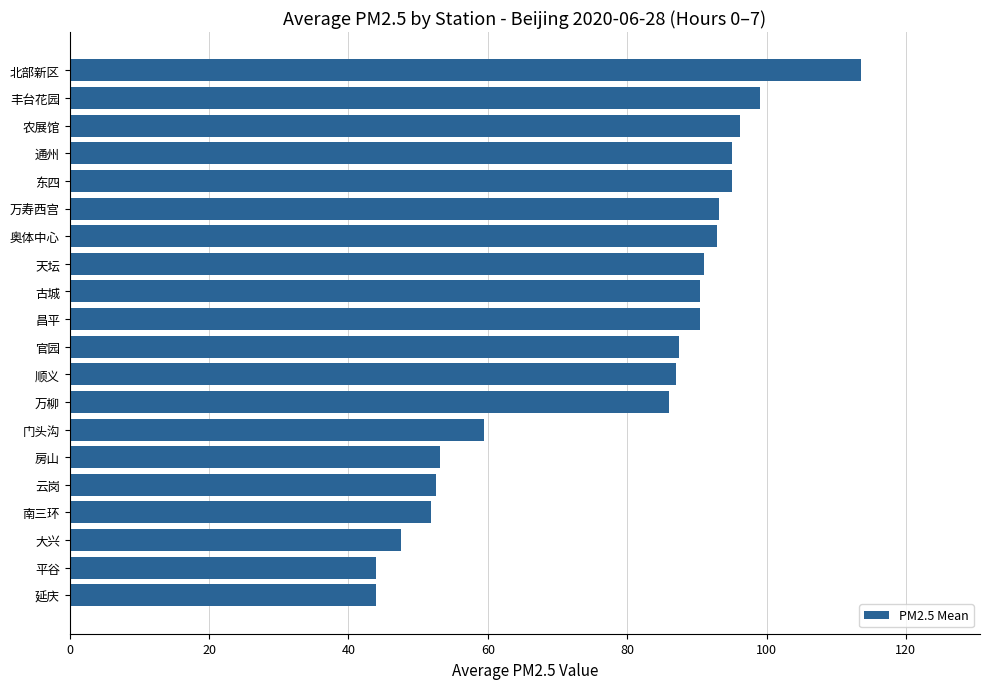

True or false: the data shows 51.9 at 南三环.

True